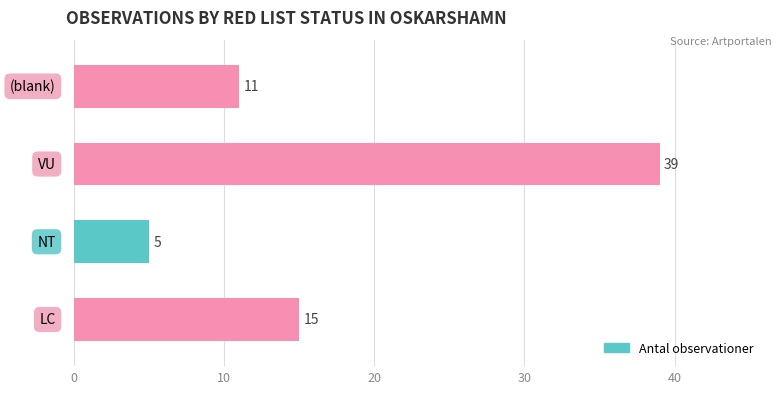

Are the bars horizontal?

Yes